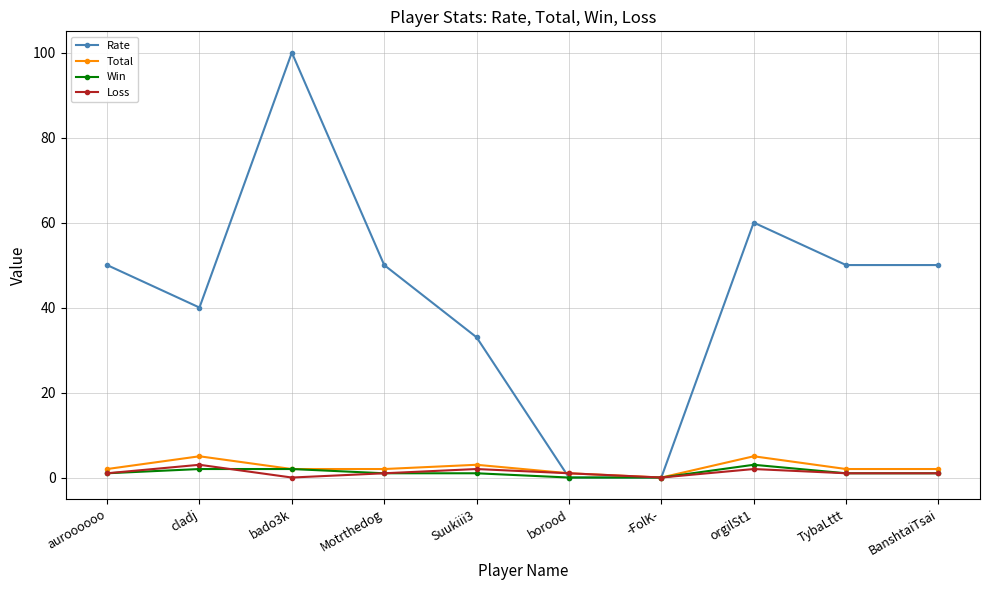

Is this an area chart (filled region under the line)?

No